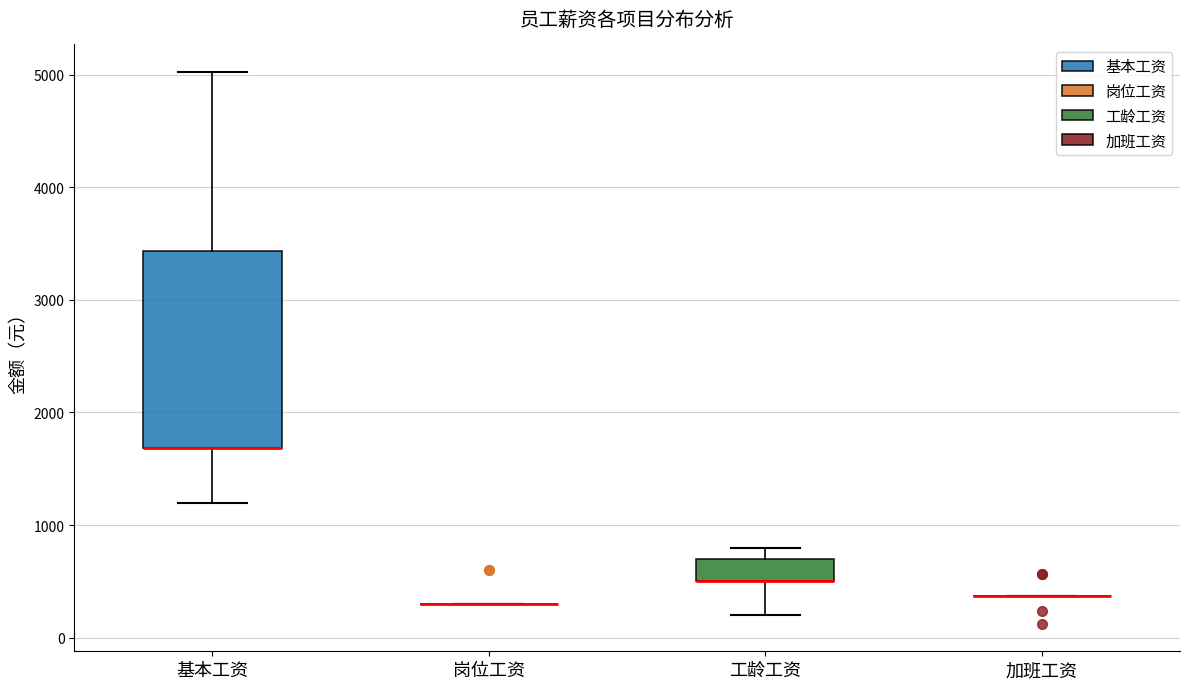

Comparing the boxes themselves (not the whiskers), which one is the tallest?

基本工资